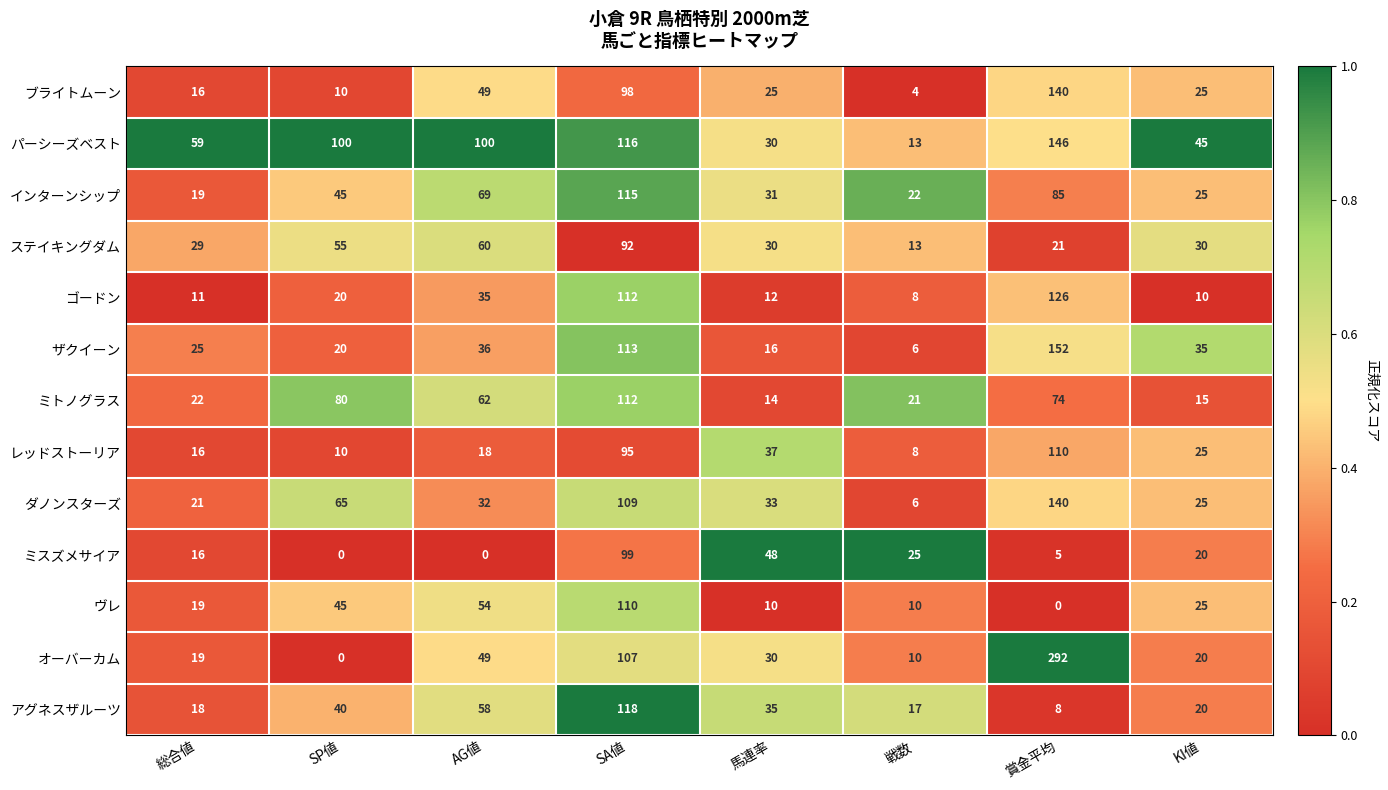

How many values in the ミトノグラス series are below 62?

4